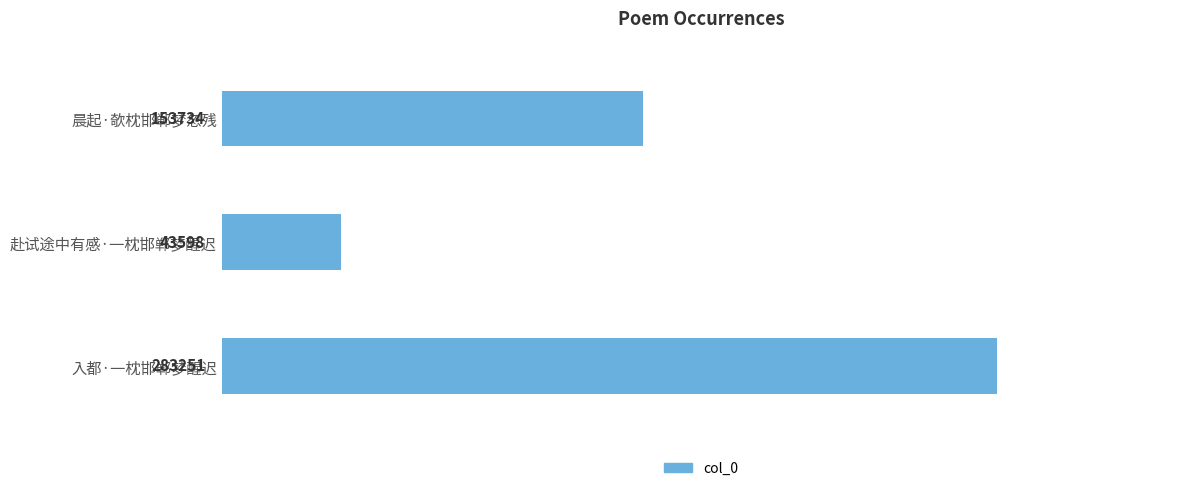

What is the label of the 2nd bar from the top?

赴试途中有感·一枕邯郸梦醒迟